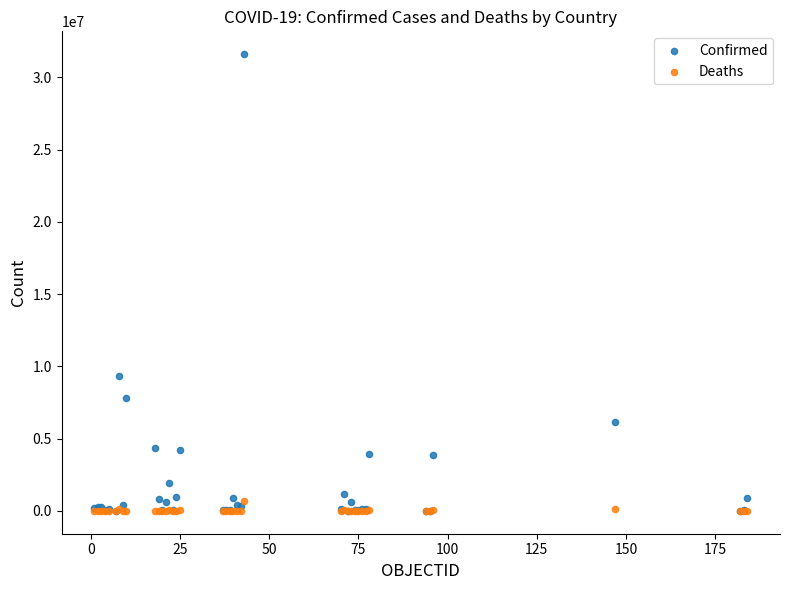

Across all series, what Y value is closest to 15805895?

9313453